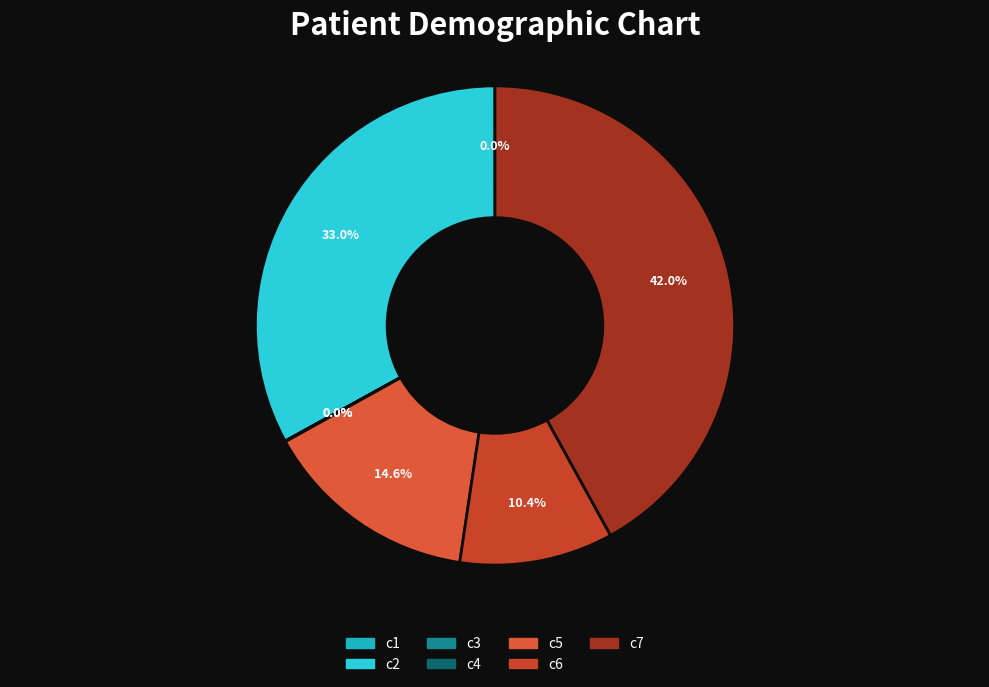

How many slices are in this pie chart?

7